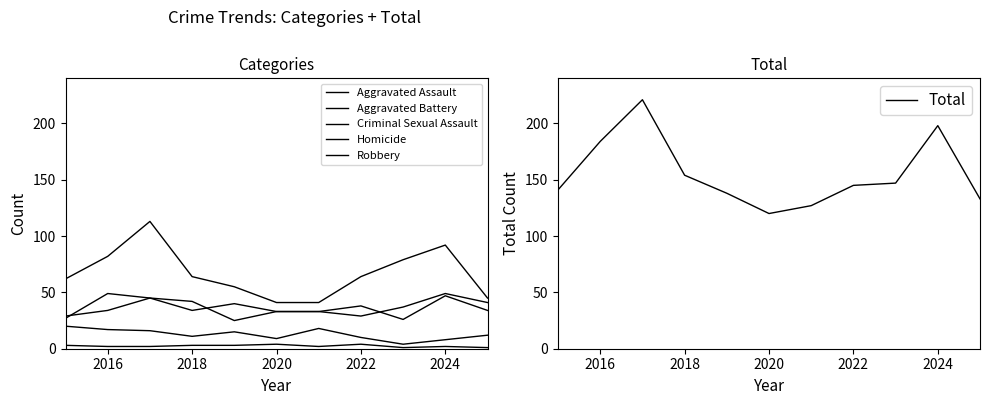

How many data points does each series have?

11